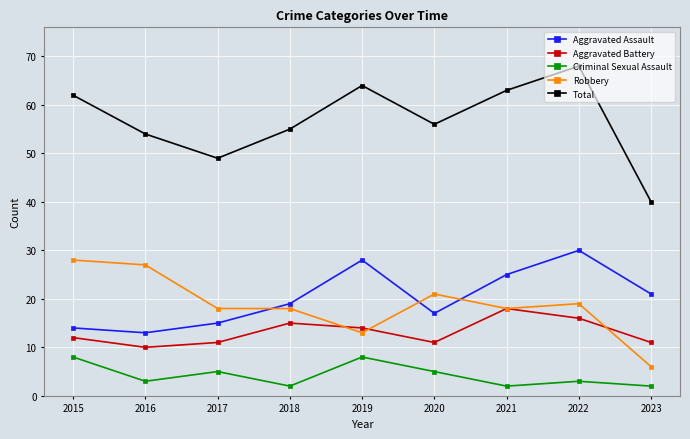

How many distinct data groups are displayed?

5